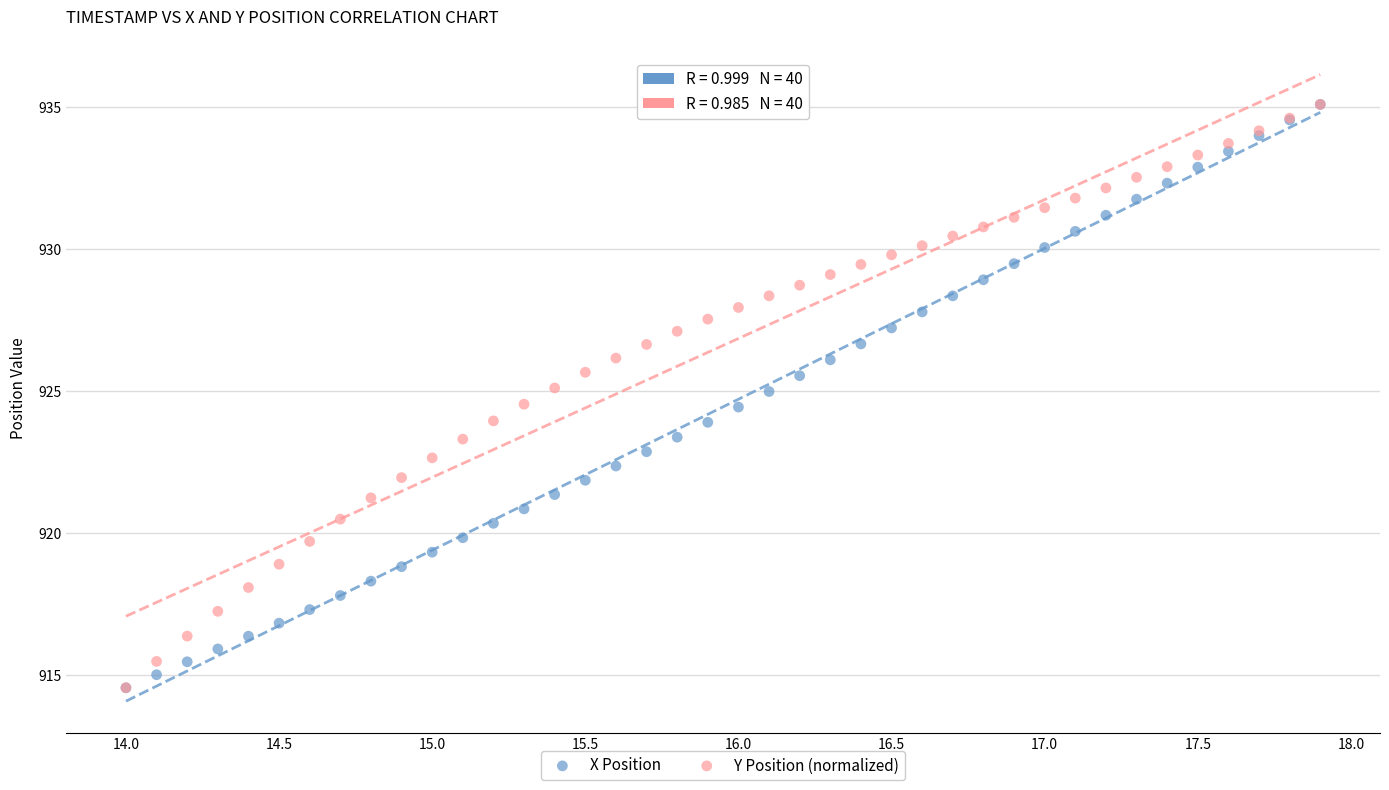

What are all the series names shown in the legend?

X Position, Y Position (normalized)